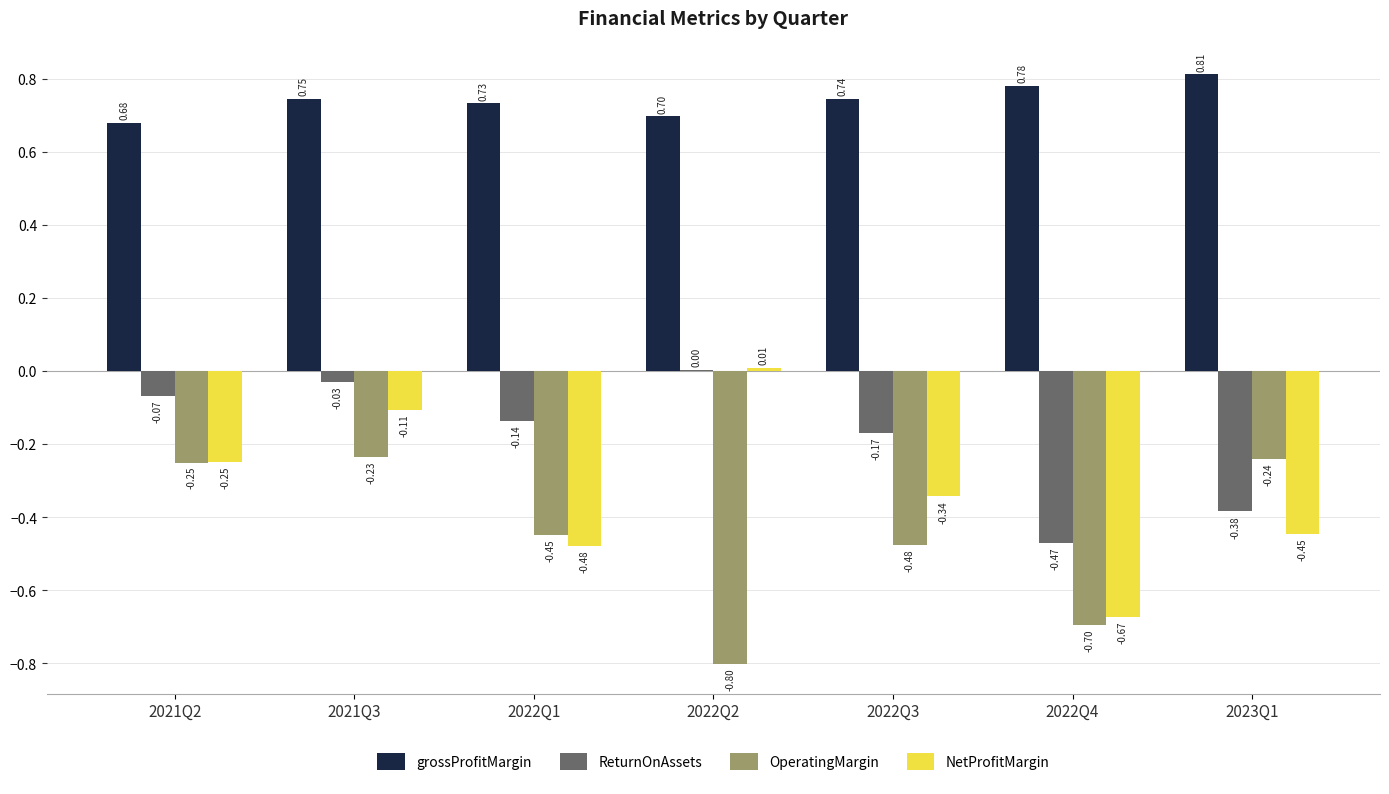

Where is grossProfitMargin nearest to the value 0?

2021Q2